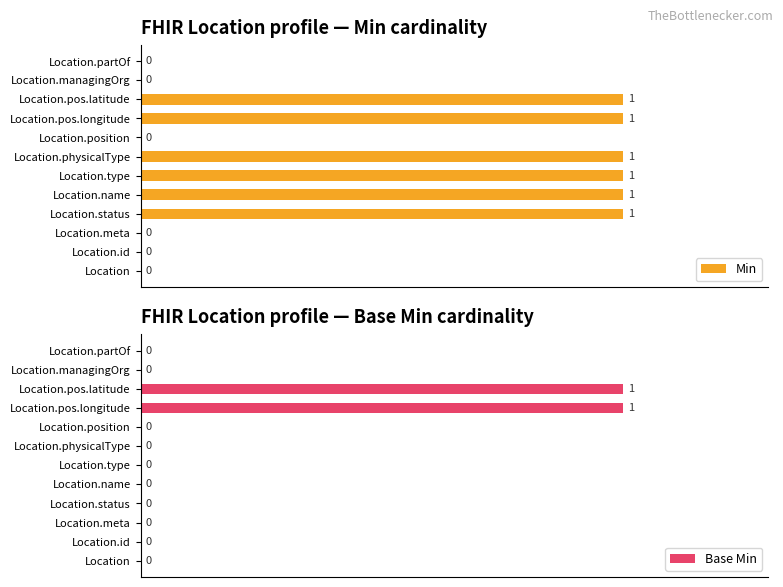

Which series changed the most between Location.meta and Location.managingOrg?

Min